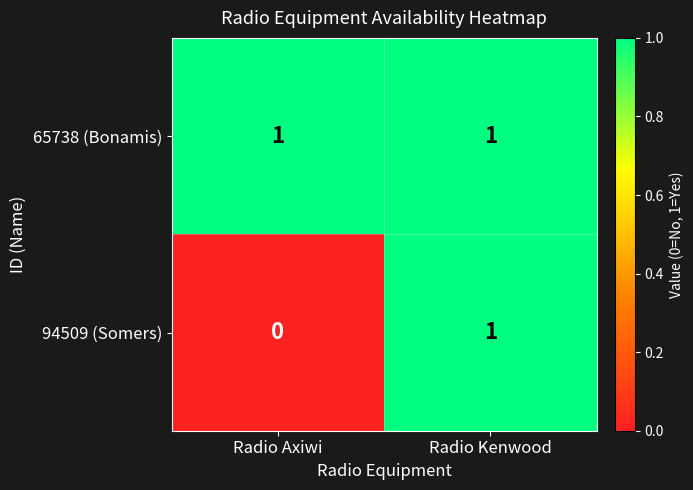

Rank the series by their average value, from lowest to highest.

94509 (Somers), 65738 (Bonamis)